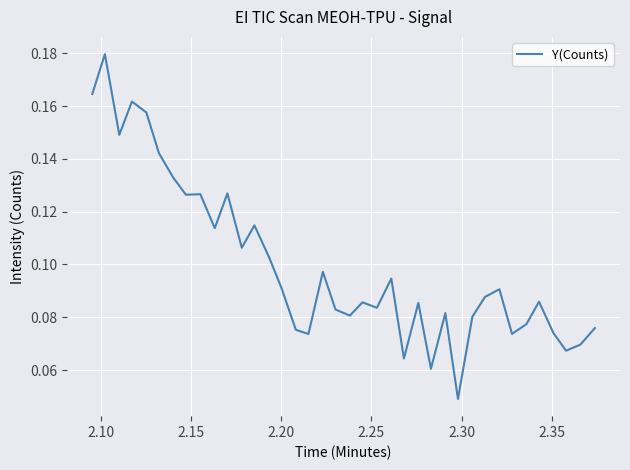

Does the chart display data point markers on the line(s)?

No